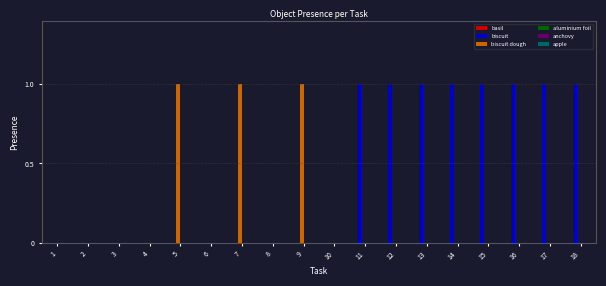

Which series has the largest total across all categories?

biscuit